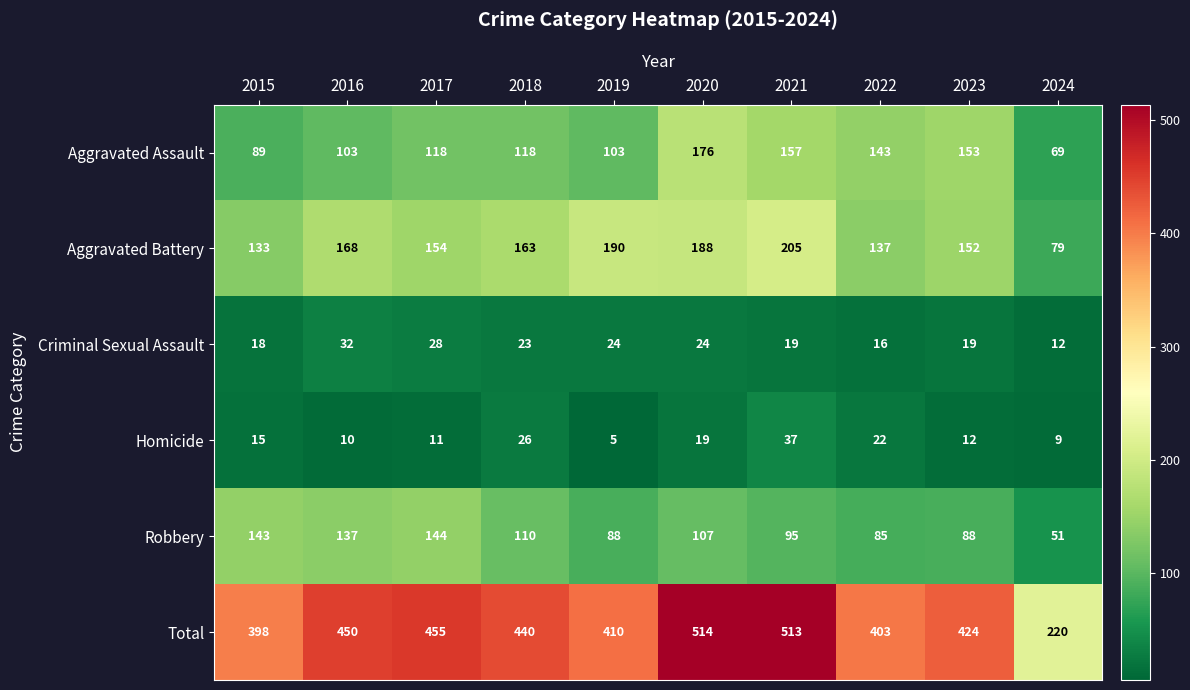

Read the Robbery value at 2015, to the nearest 10.

140